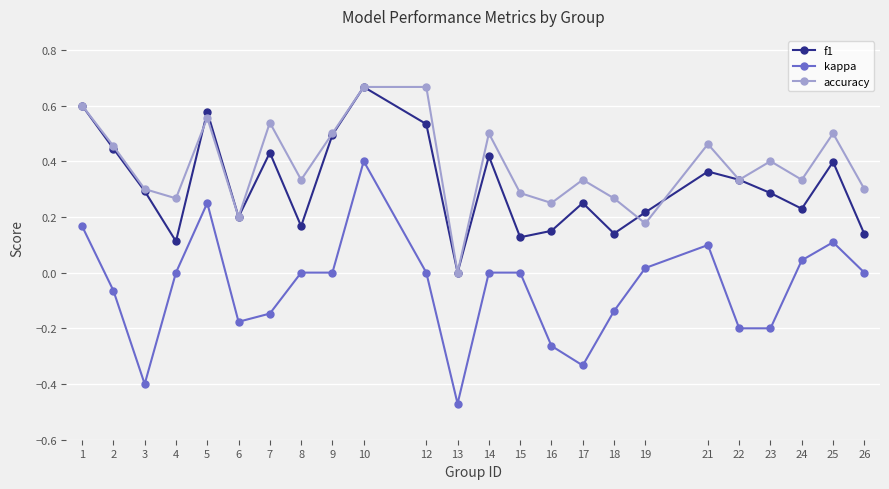

At which category does the chart reach its minimum across all series?

13